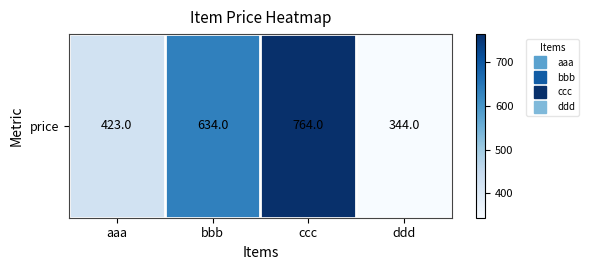

Count the number of categories in the chart.

4